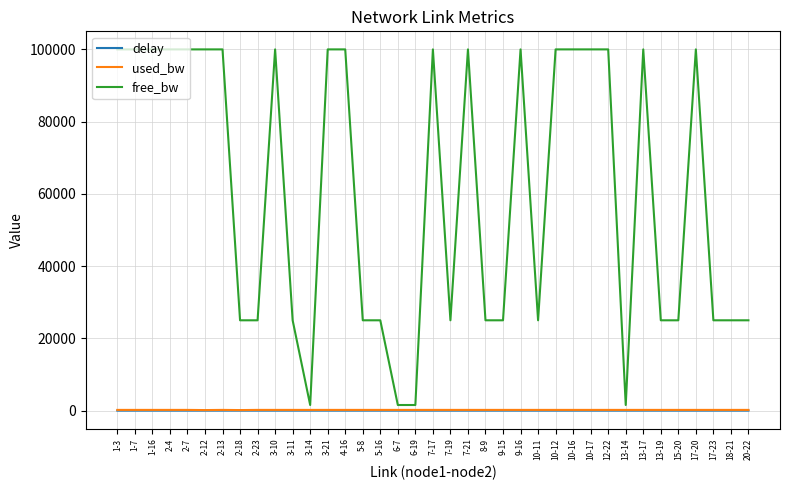

The value of free_bw at 8-9 is 5240.4. True or false?

False